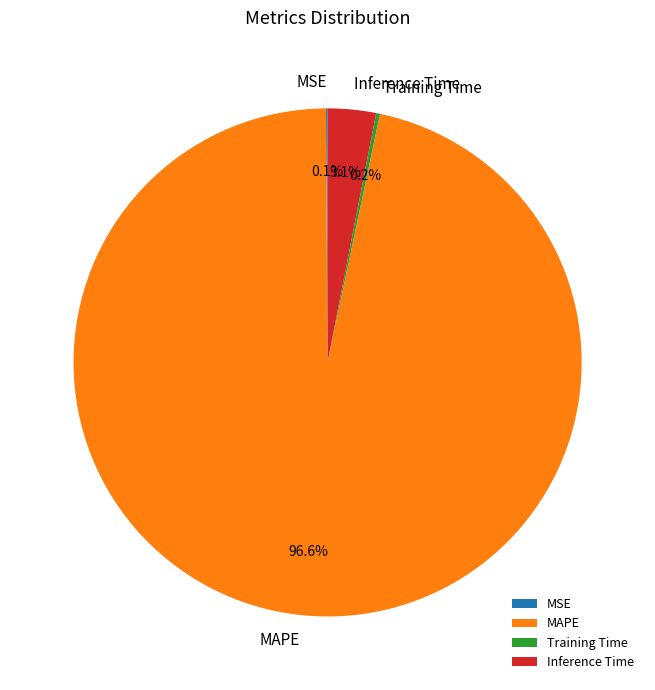

What is the majority slice?

MAPE